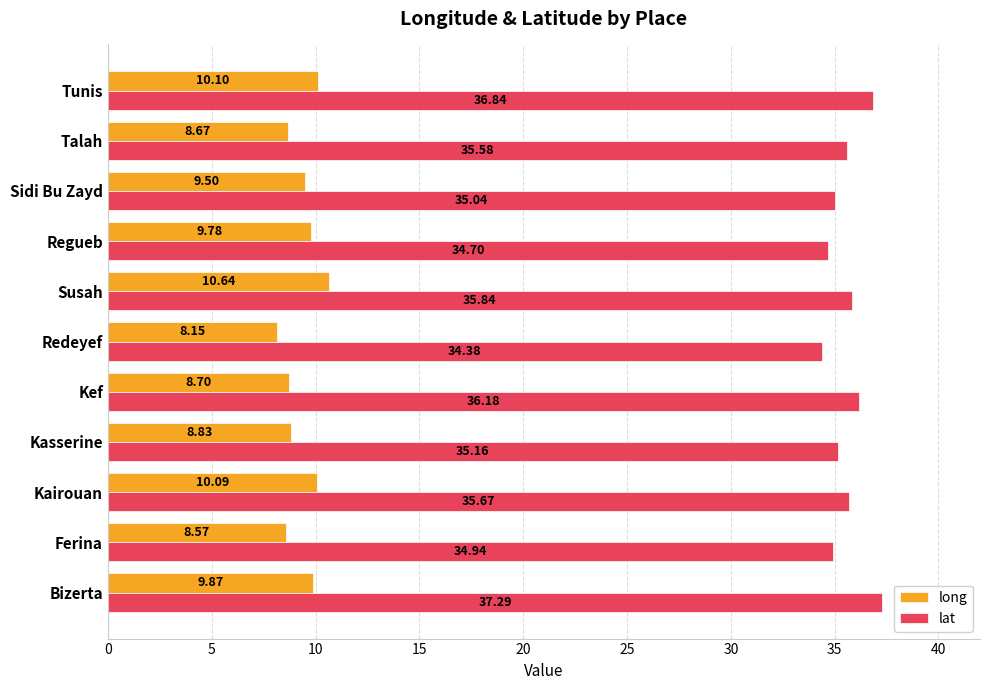

Where is lat nearest to the value 35?

Sidi Bu Zayd